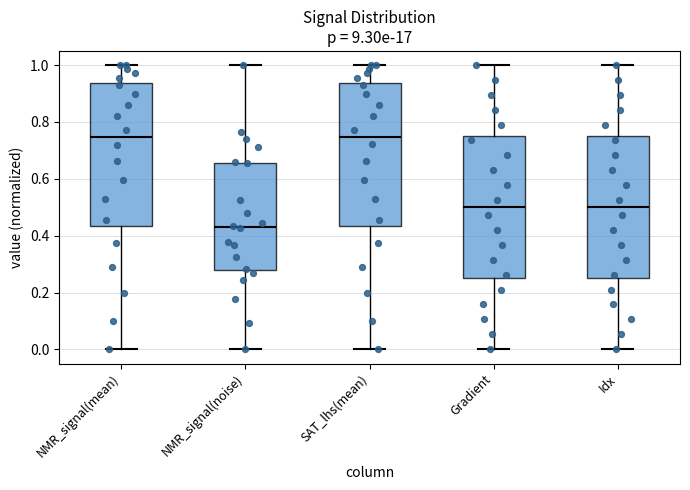

Which box's median line is the lowest?

NMR_signal(noise)